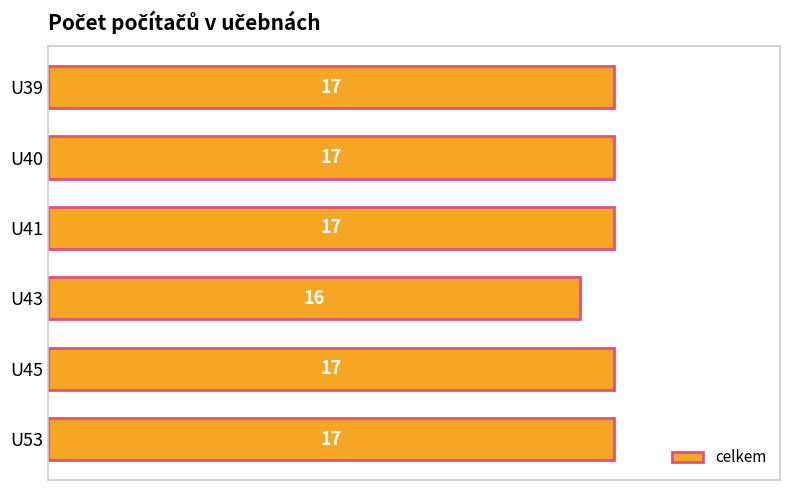

Reading top to bottom, list all the values displayed in this chart.

U39=17	U40=17	U41=17	U43=16	U45=17	U53=17